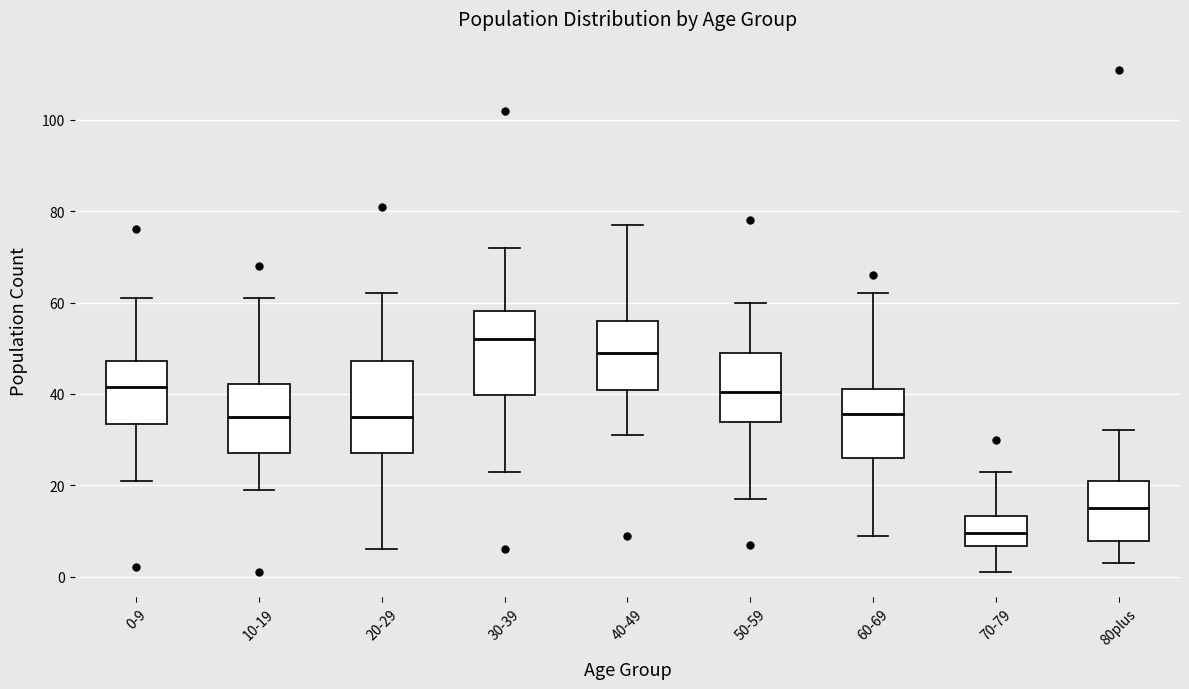

Where does the upper whisker of the box for 30-39 end on the y-axis? The values are not printed on the chart, so give them approximately, as read against the axis.

72